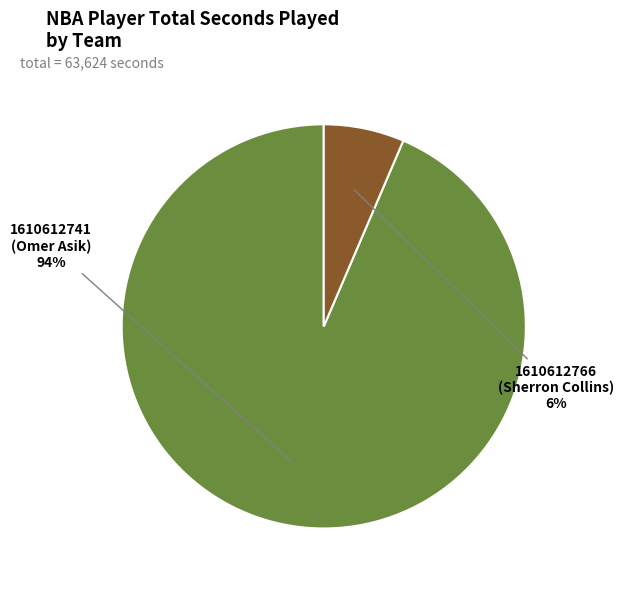

What is the majority slice?

1610612741 (Omer Asik)